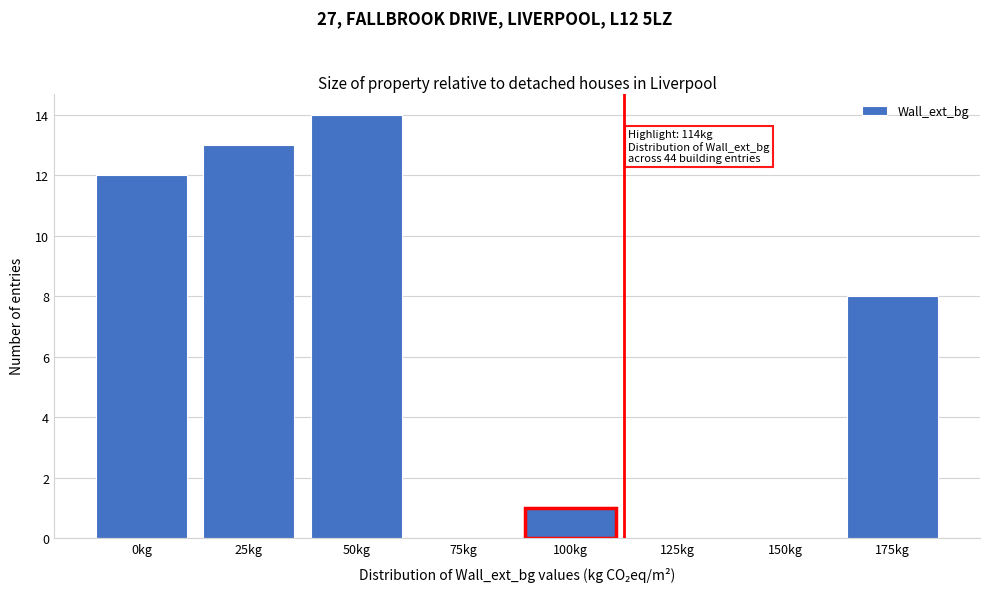

Reading left to right, transcribe all the data shown in this chart.

0kg=12	25kg=13	50kg=14	75kg=0	100kg=1	125kg=0	150kg=0	175kg=8